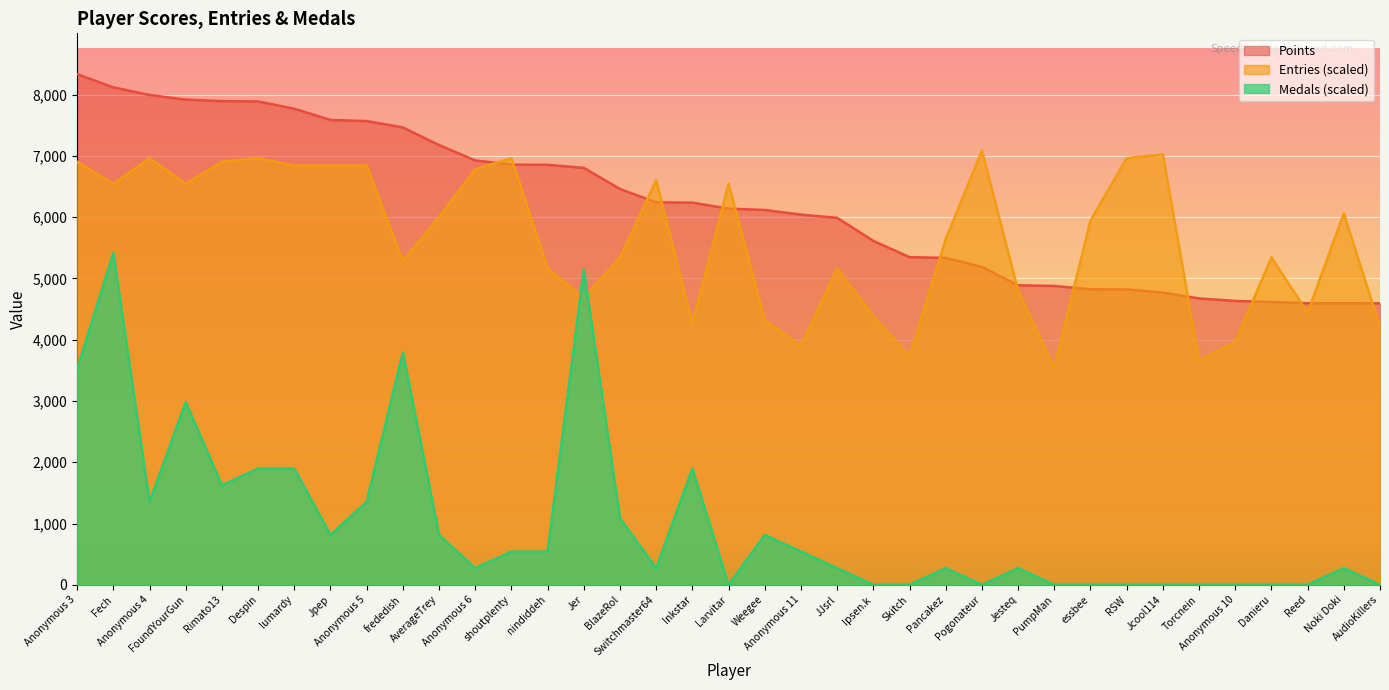

What is the difference between the Points values at Weegee and Pogonateur?

929.0